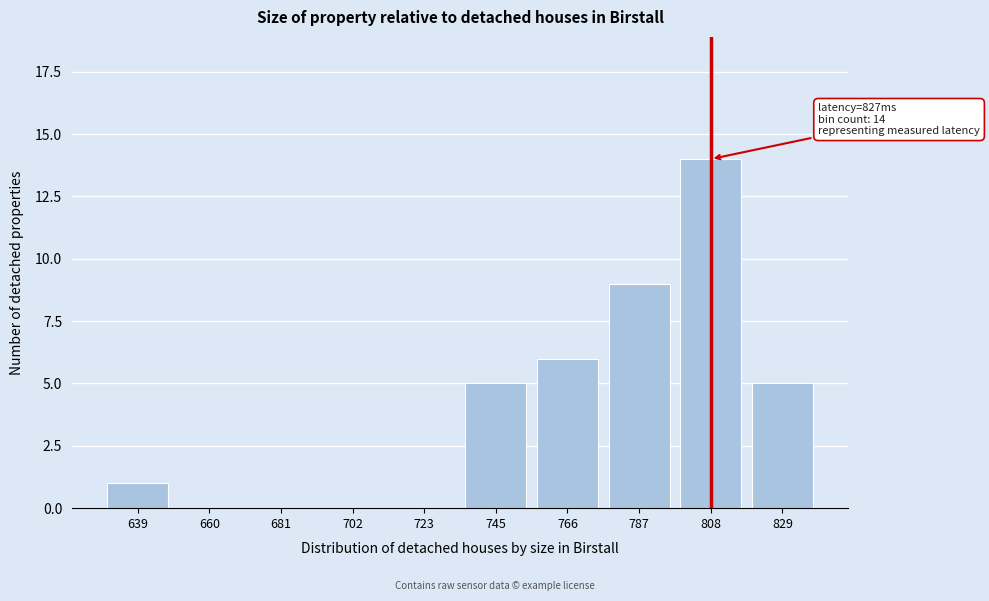

Reading left to right, what are all the values shown in this chart?

639=1	660=0	681=0	702=0	723=0	745=5	766=6	787=9	808=14	829=5